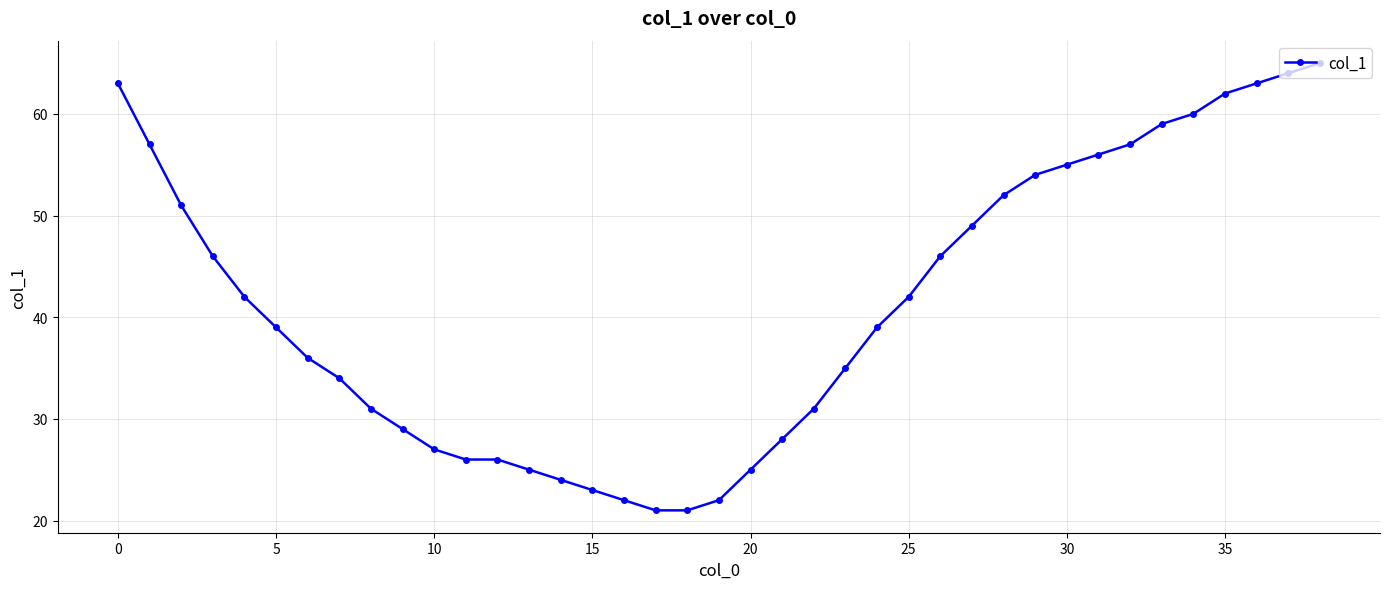

What is the maximum value shown in the chart?

65